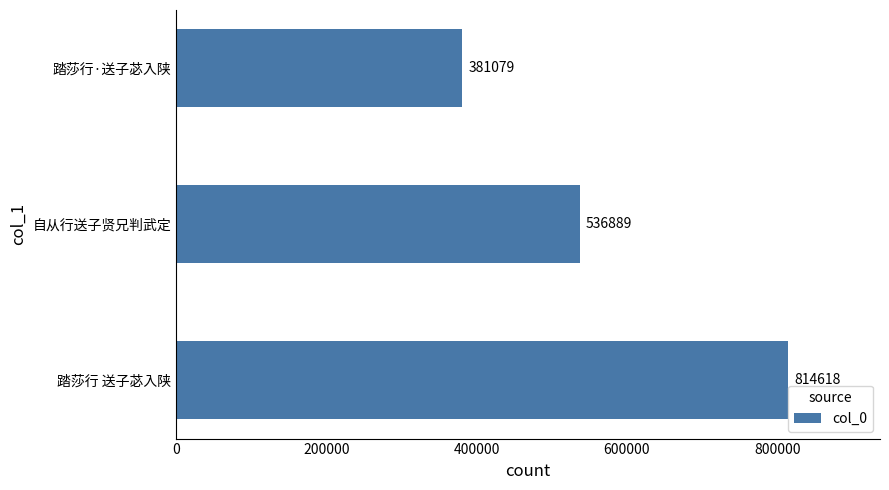

Reading bottom to top, transcribe all the data shown in this chart.

踏莎行 送子苾入陕=814618	自从行送子贤兄判武定=536889	踏莎行·送子苾入陕=381079